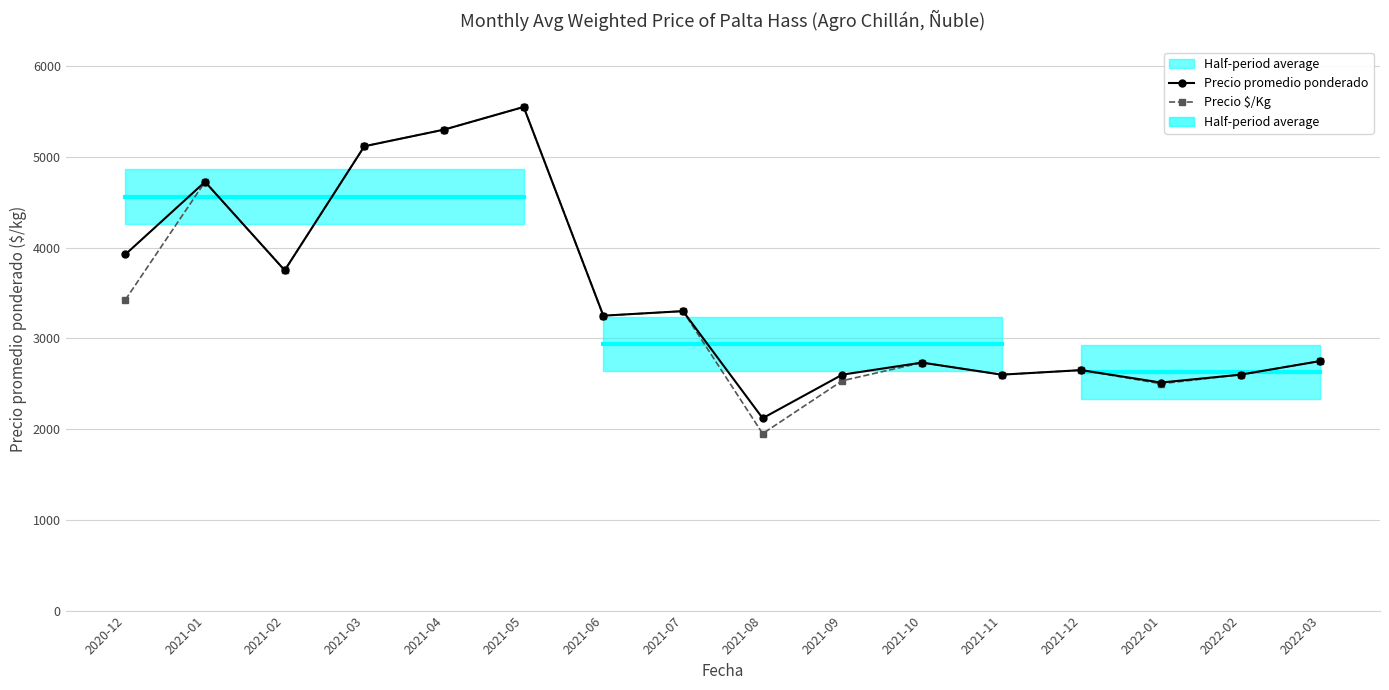

The value of Precio $/Kg at 2020-12 is 4999. True or false?

False